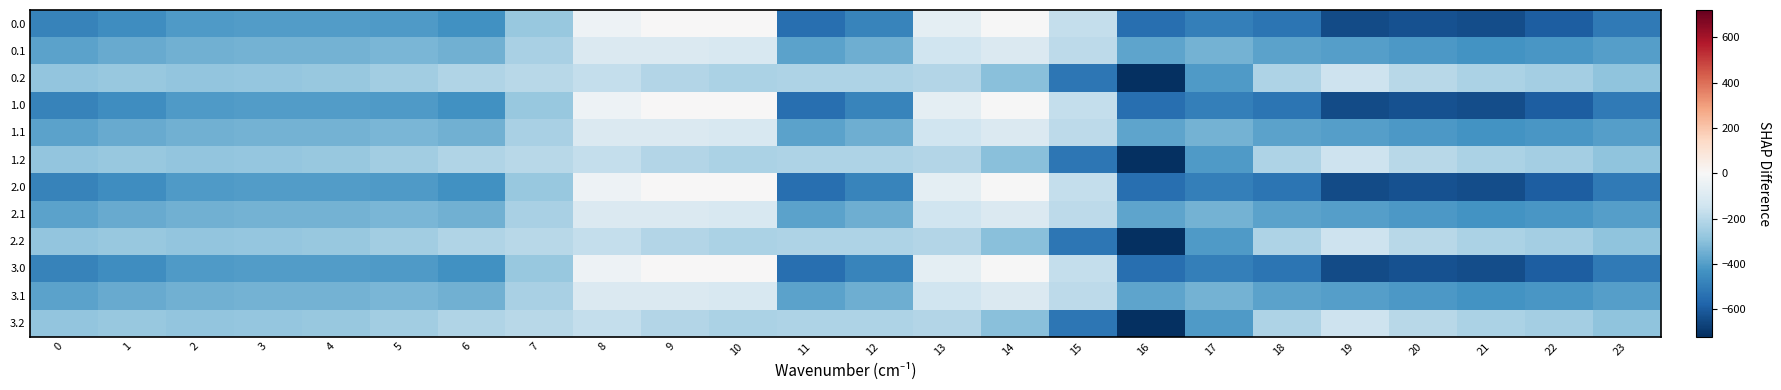

Rank the series by their maximum value, from highest to lowest.

0.0, 1.0, 2.0, 3.0, 0.1, 1.1, 2.1, 3.1, 0.2, 1.2, 2.2, 3.2